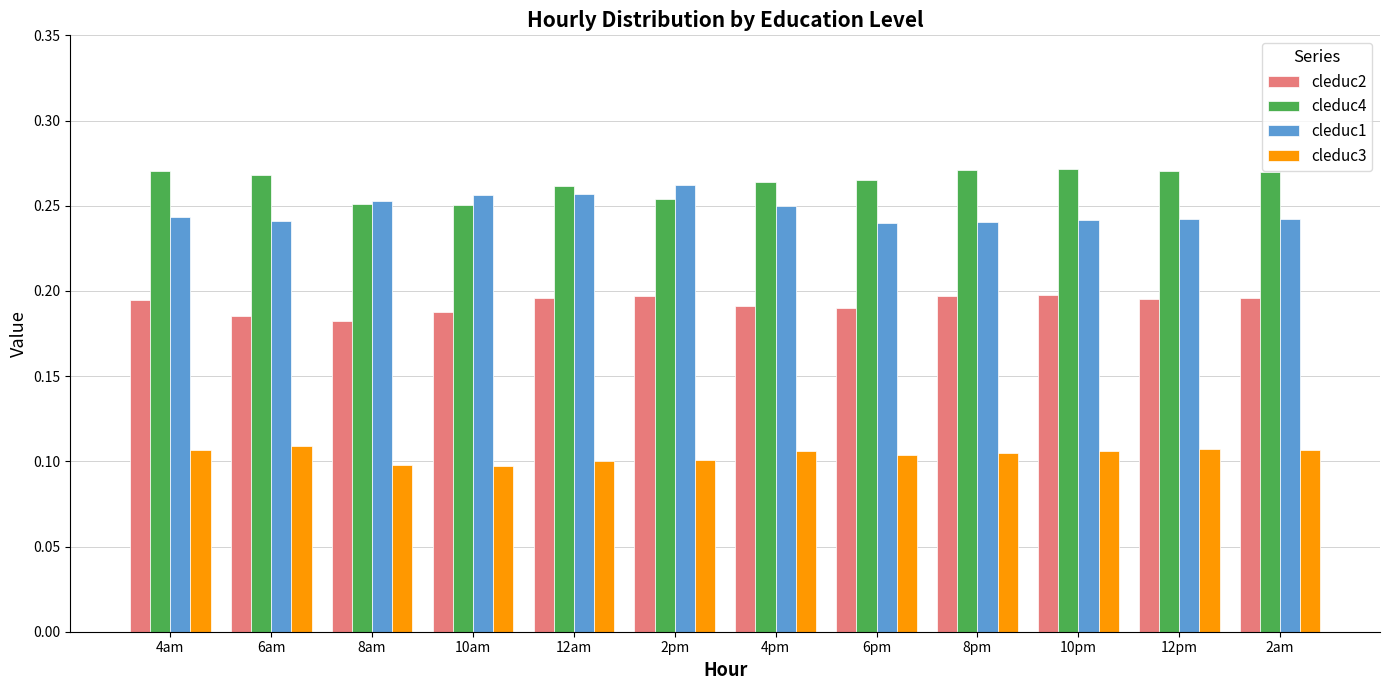

What is the total value across all series at 4pm?

0.8